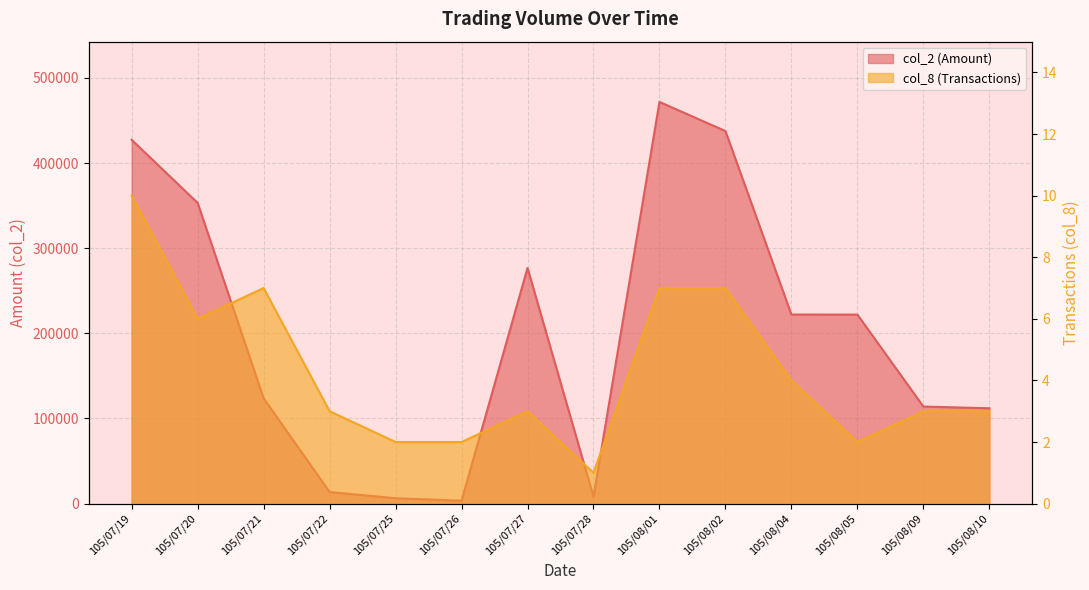

What is the label of the 6th point from the right?

105/08/01